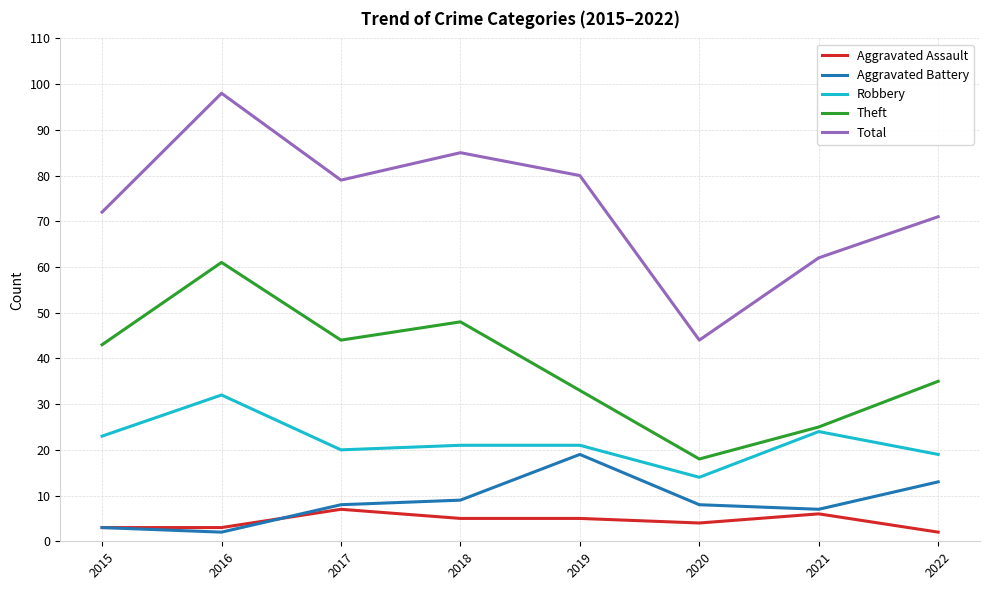

Where is the first local maximum for Total?

2016